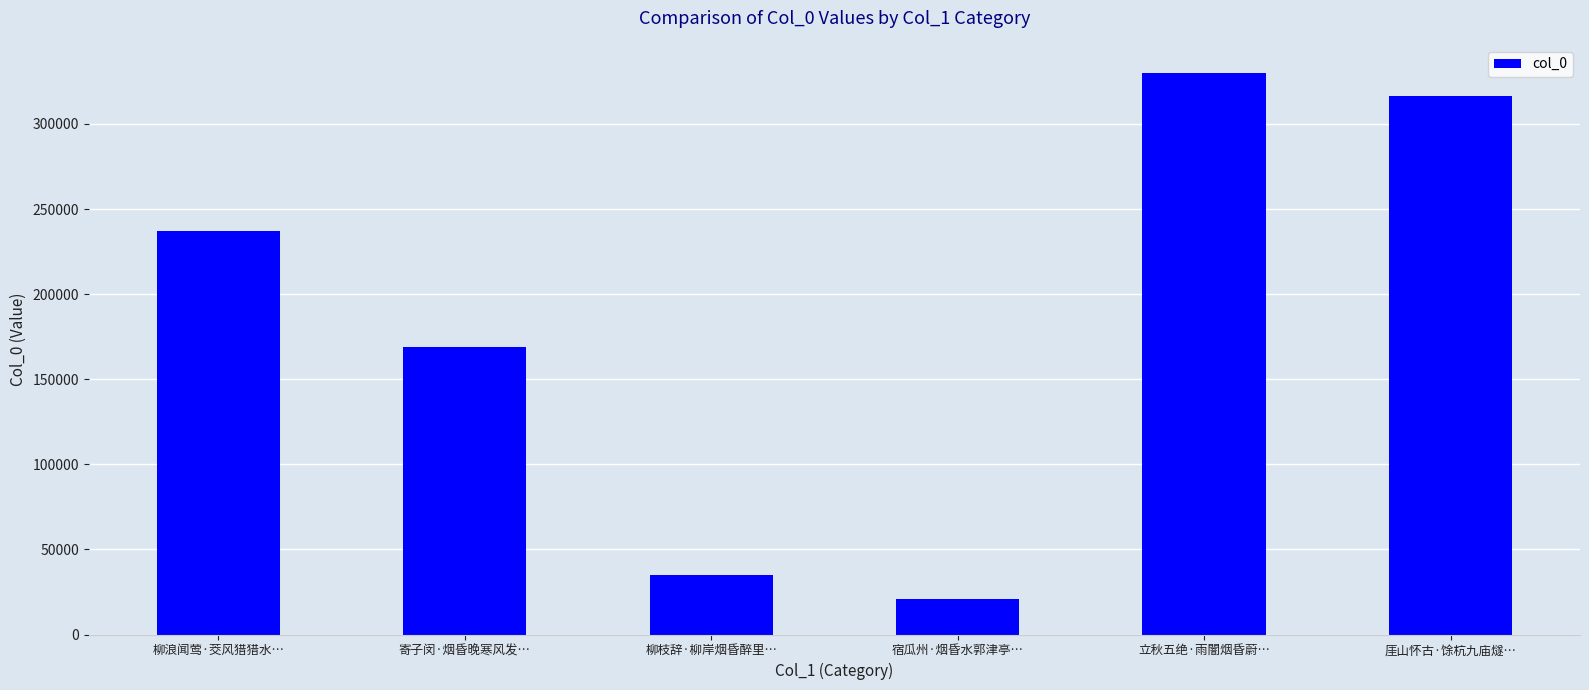

Rank the categories by value from highest to lowest.

立秋五绝·雨闇烟昏蔚…, 厓山怀古·馀杭九庙燧…, 柳浪闻莺·茭风猎猎水…, 寄子闵·烟昏晚寒风发…, 柳枝辞·柳岸烟昏醉里…, 宿瓜州·烟昏水郭津亭…